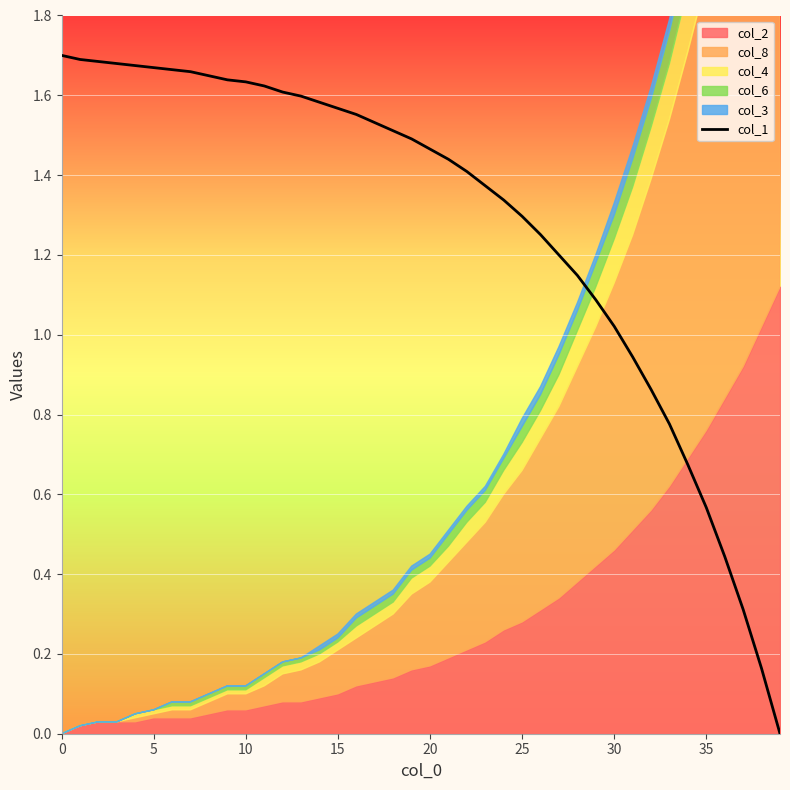

Is it true that the value at 10 is 2.3?

False